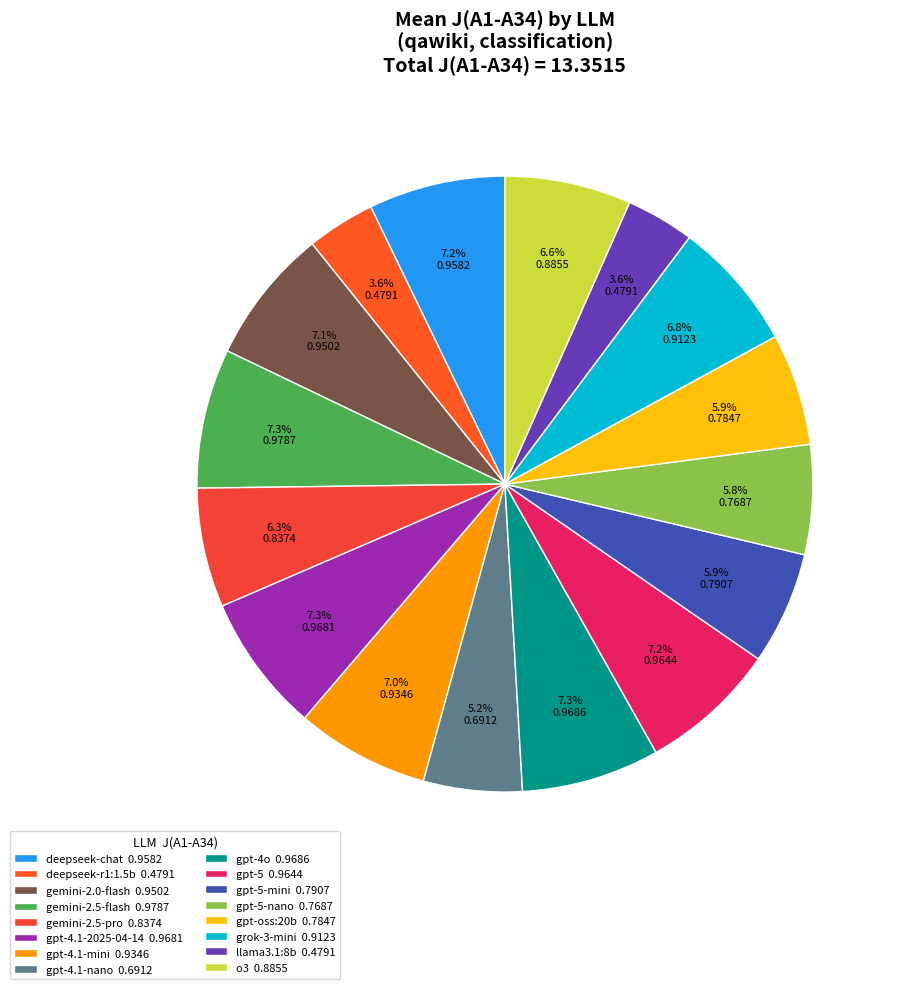

Which slice is the smallest?

deepseek-r1:1.5b